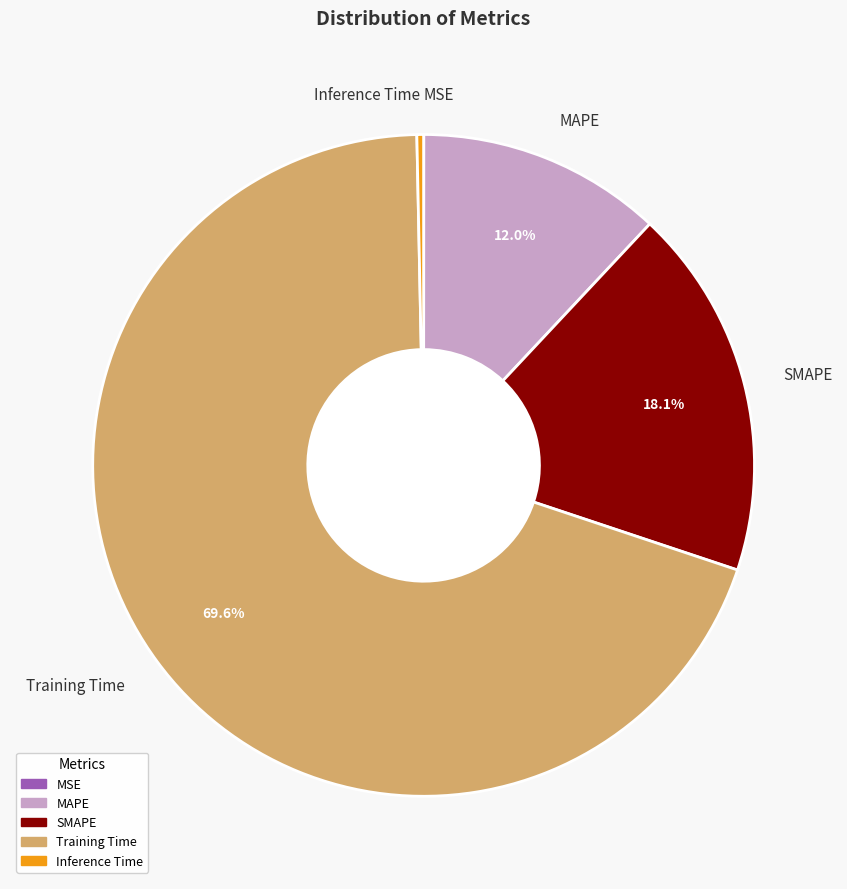

Does any single category account for the majority?

Yes